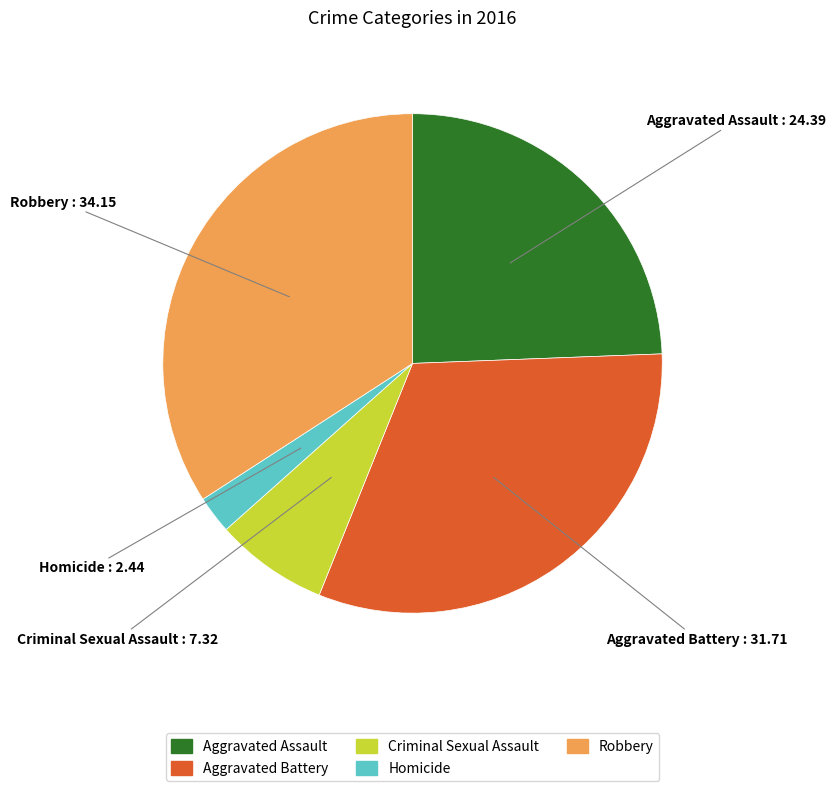

The Criminal Sexual Assault slice represents 20% of the pie. True or false?

False